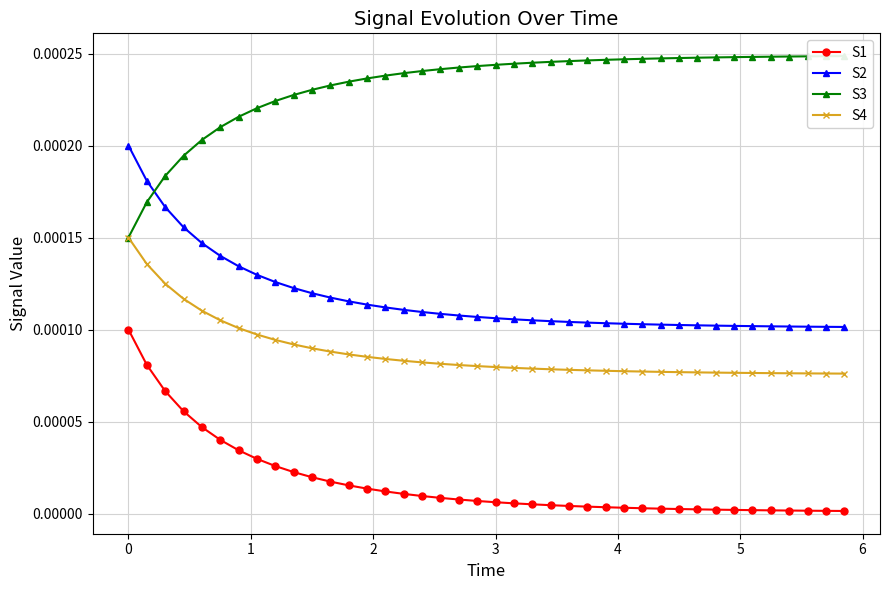

True or false: S2 and S4 intersect in this chart.

False